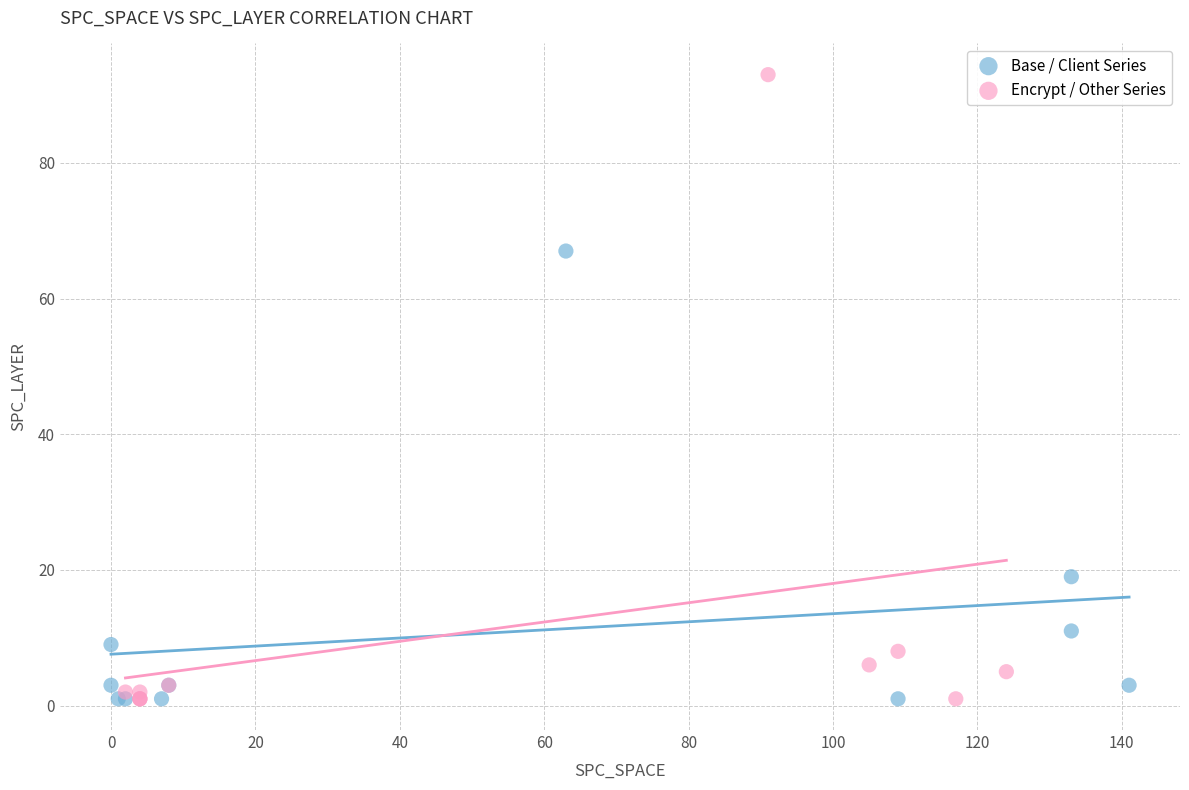

Which series has the widest spread of Y values?

Encrypt / Other Series